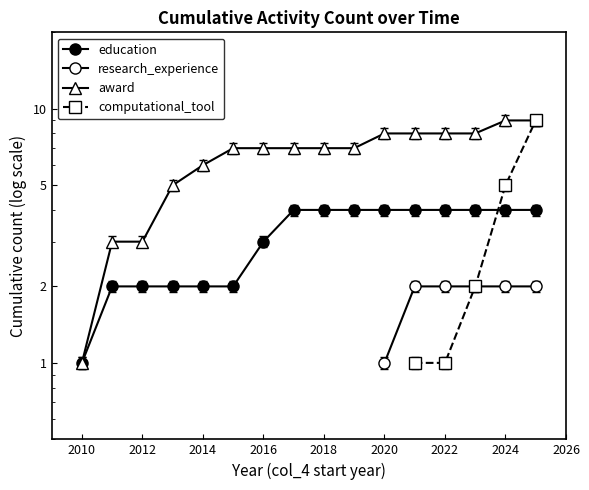

Is the value of education at 2018 greater than the value of award at 2020?

No